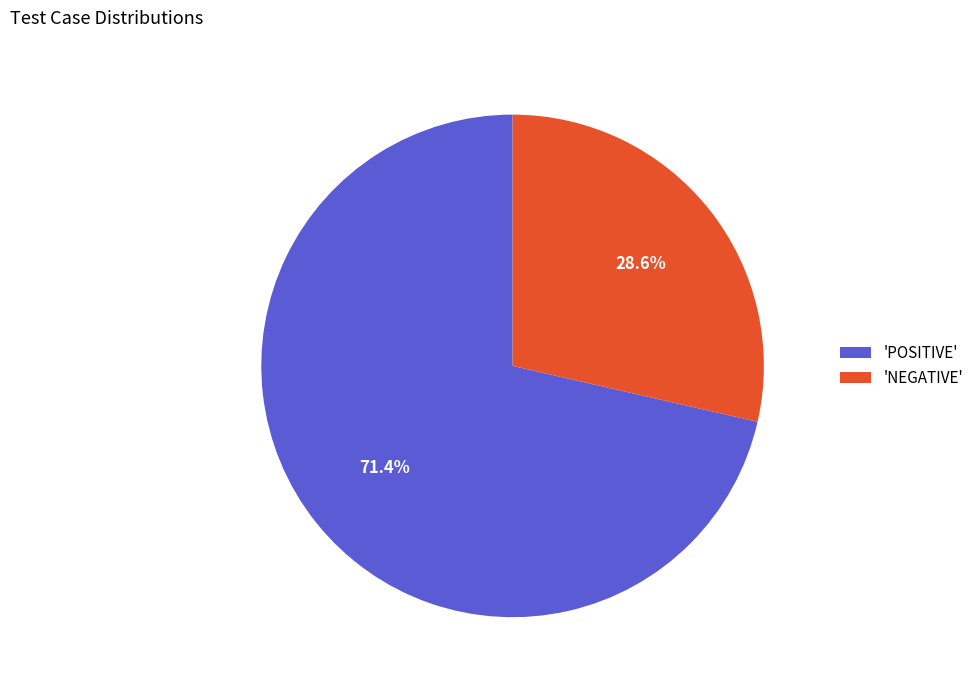

How many segments does this pie chart have?

2